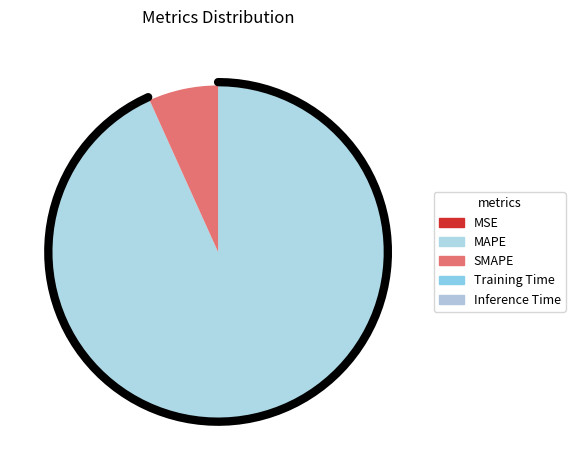

The MAPE slice represents 98% of the pie. True or false?

False